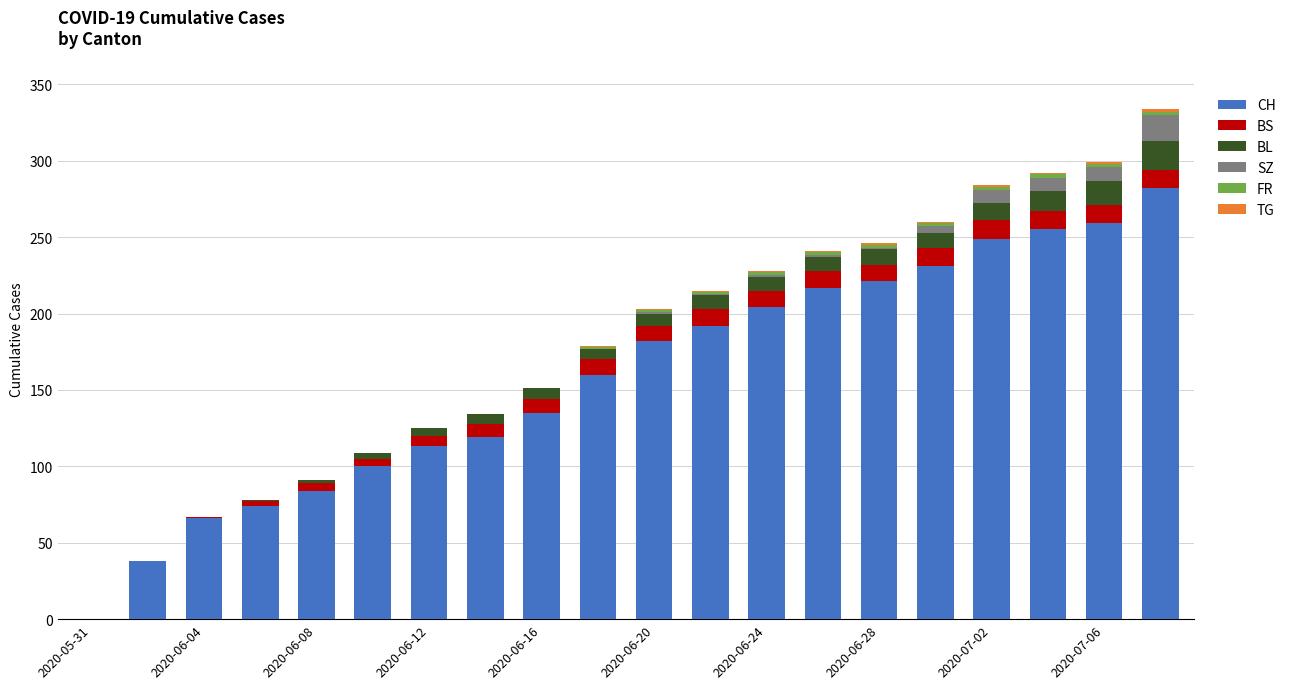

What is the maximum value for CH?

282